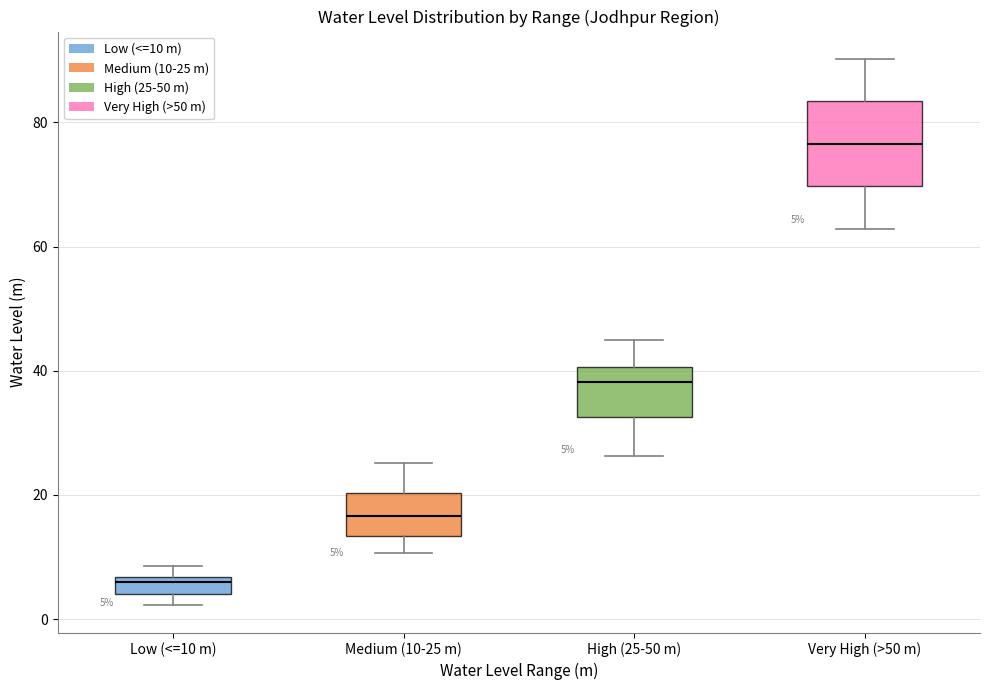

Which box is the tallest, from its lower edge to its upper edge?

Very High (>50 m)